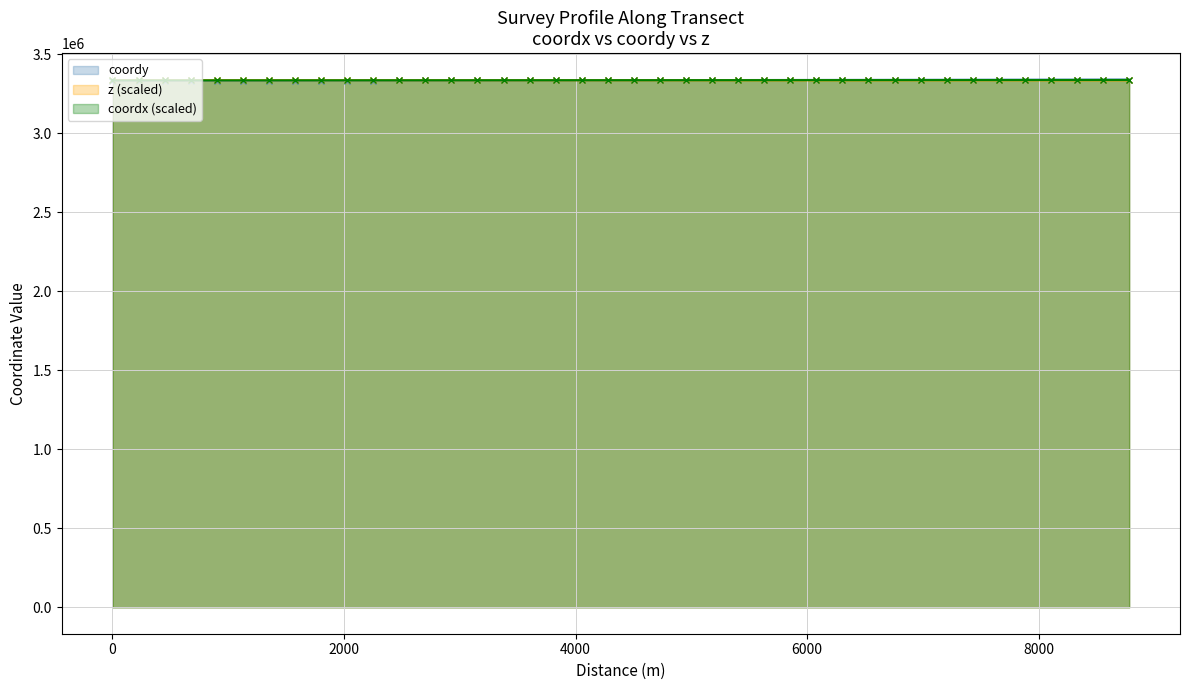

What is the value of the coordx (scaled) point at the 19th from the left?

3335419.1